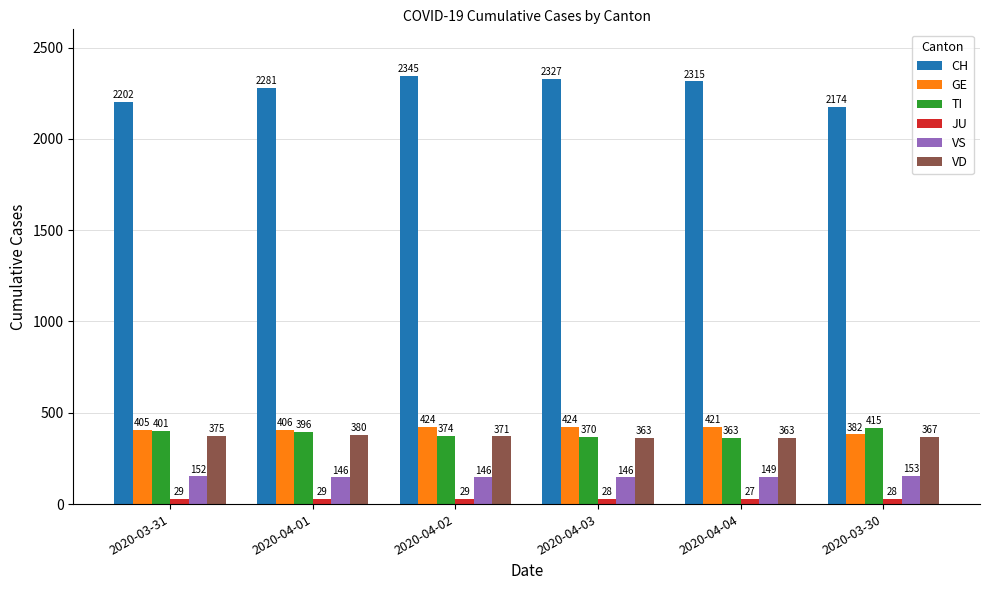

What is the maximum value shown in the chart?

2345